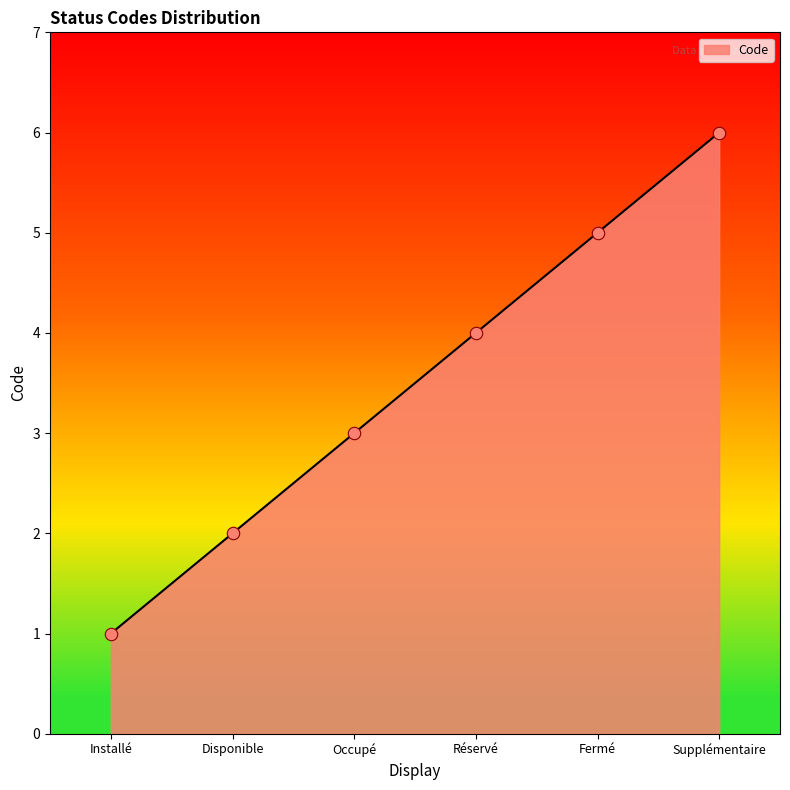

What is the change in value from Occupé to Supplémentaire?

+3